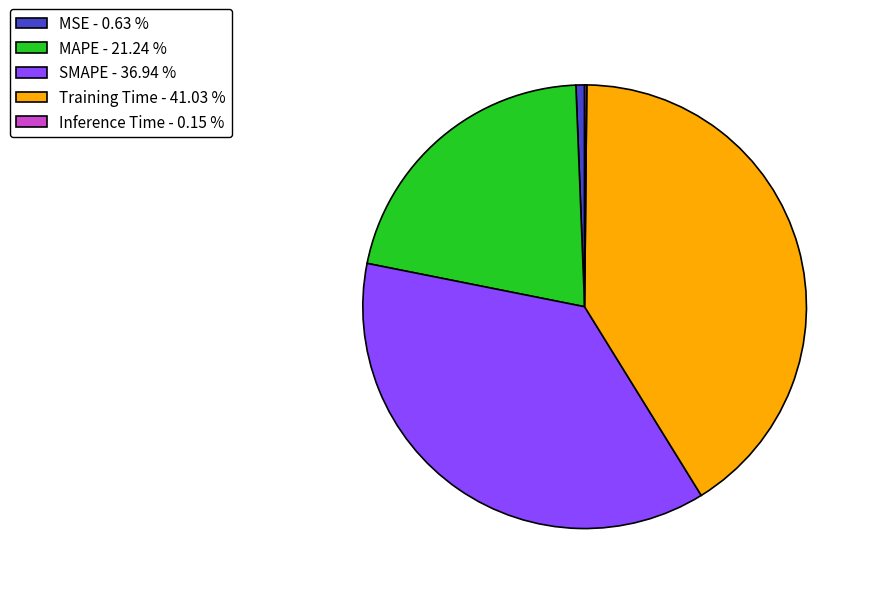

Is there a majority slice in this chart?

No